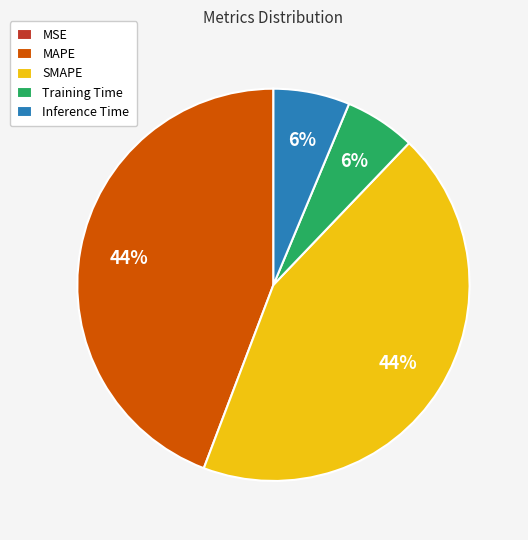

To the nearest percent, what is the average slice percentage?

20%